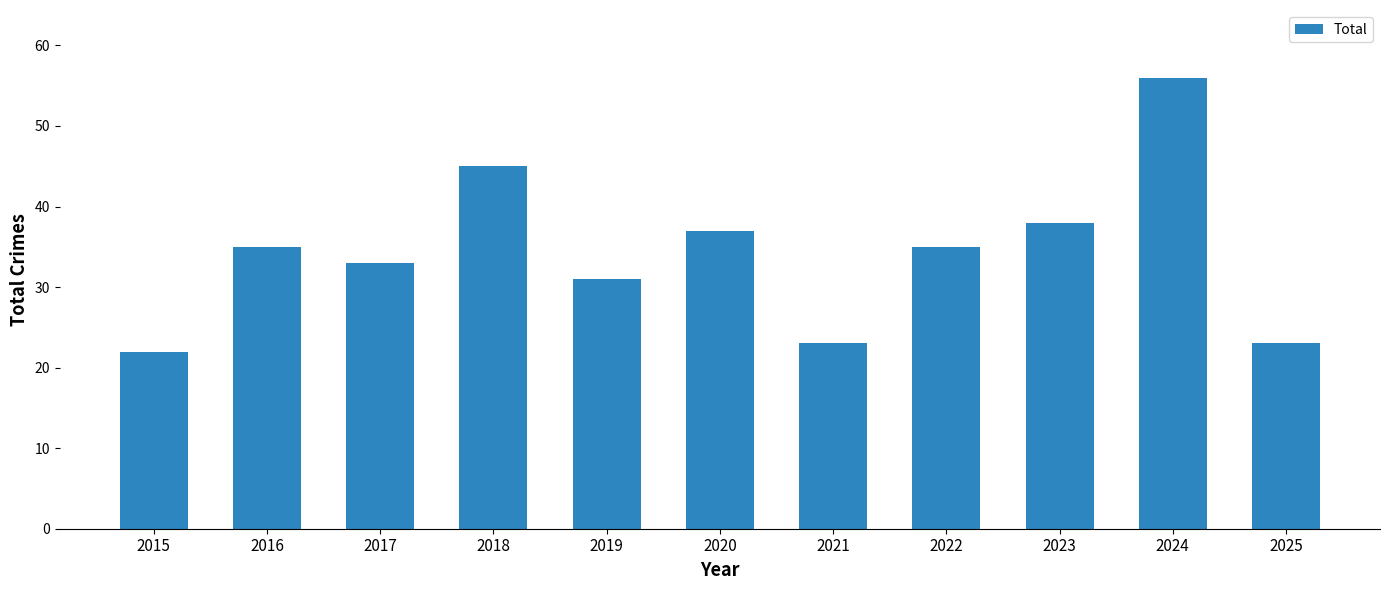

How many categories are shown in the chart?

11